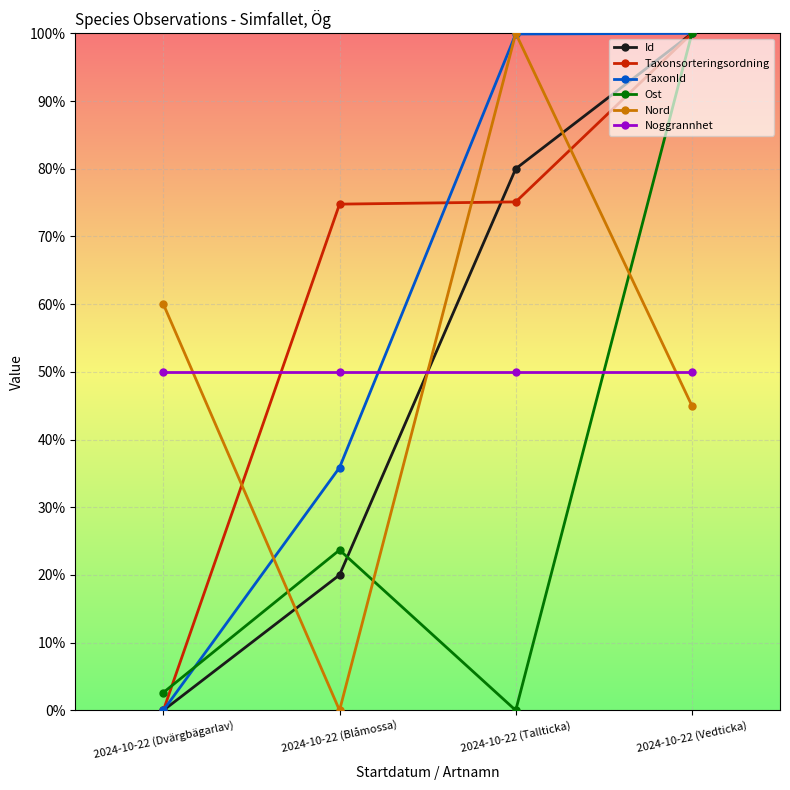

What is the value of the TaxonId point at the 2nd from the left?

35.9